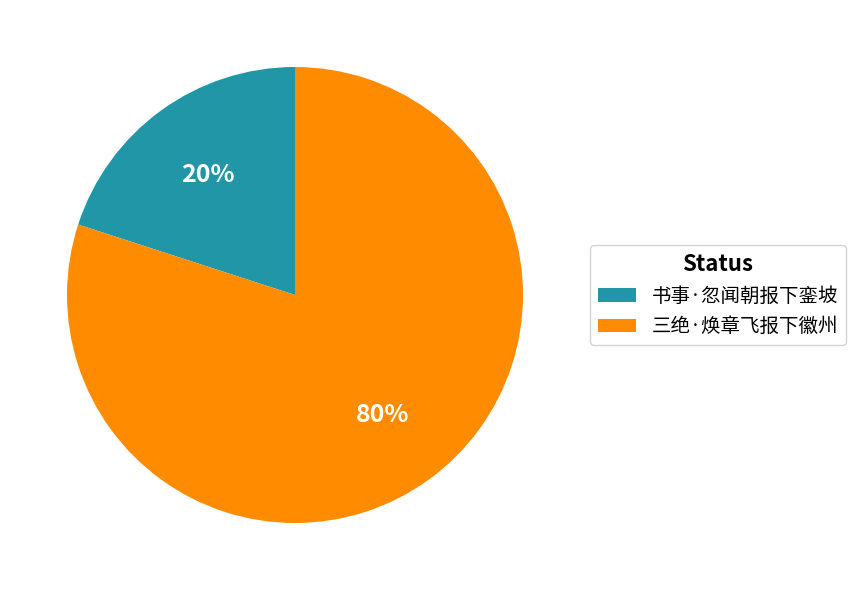

Combined, do 书事·忽闻朝报下銮坡 and 三绝·焕章飞报下徽州 account for over 50%?

Yes